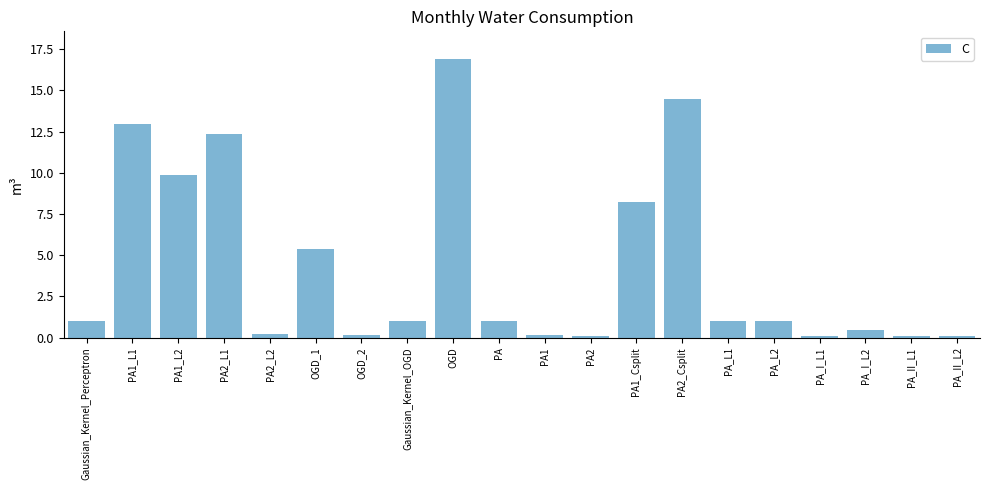

Is it true that the value at PA1_L2 is 13.9?

False